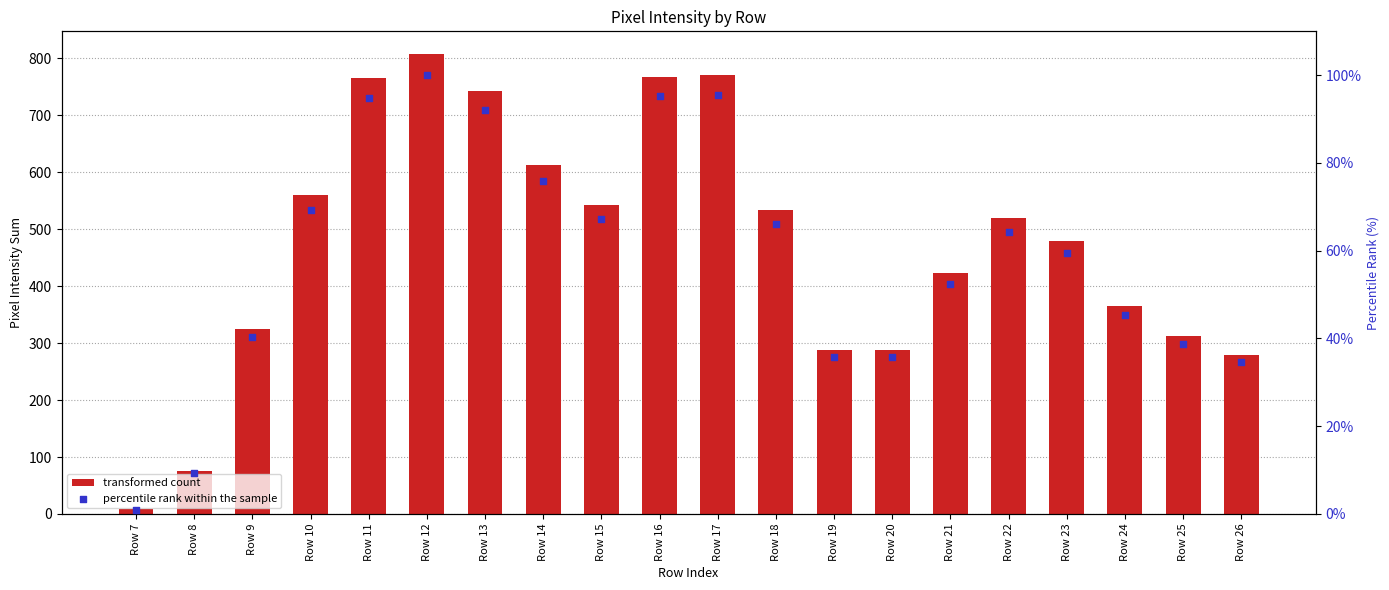

What is the total value across all series at Row 15?

609.2